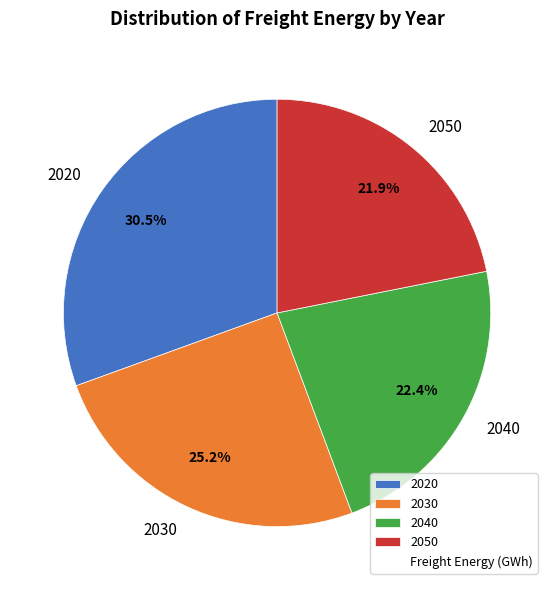

To the nearest percent, what is the average slice percentage?

25%